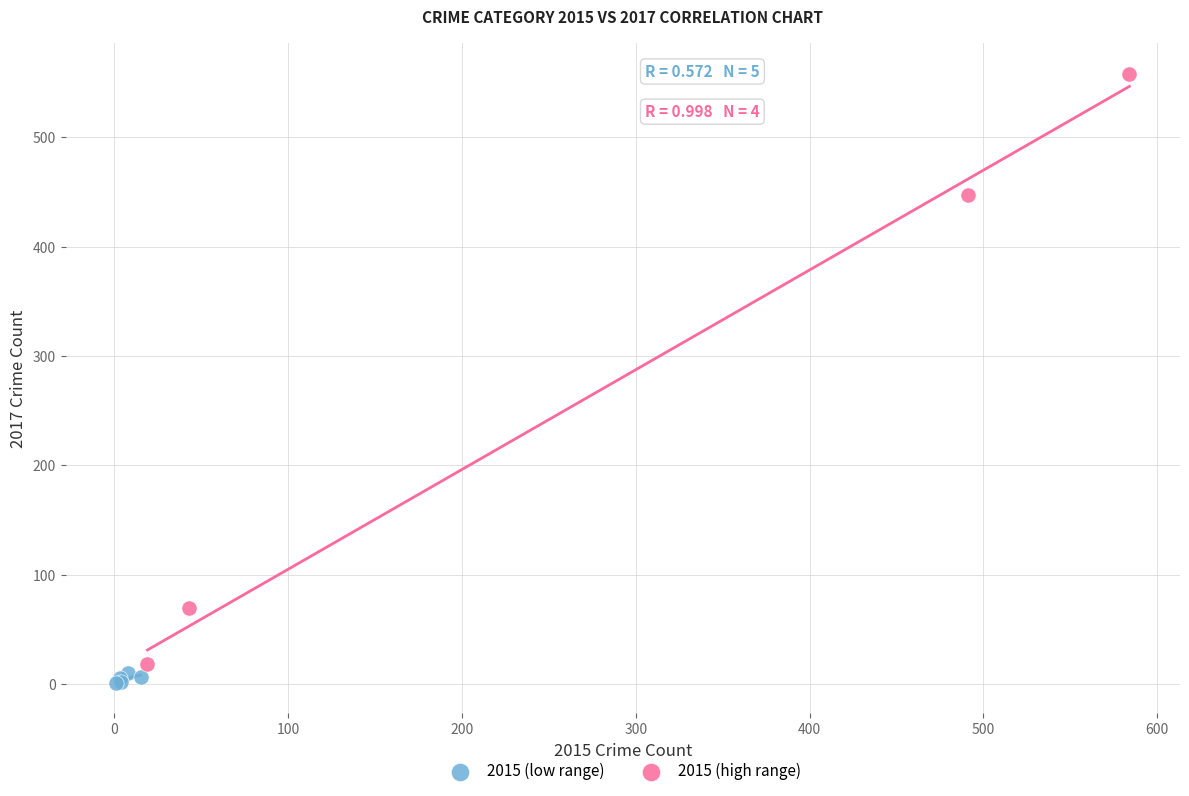

Which series reaches the minimum Y coordinate?

2015 (low range)